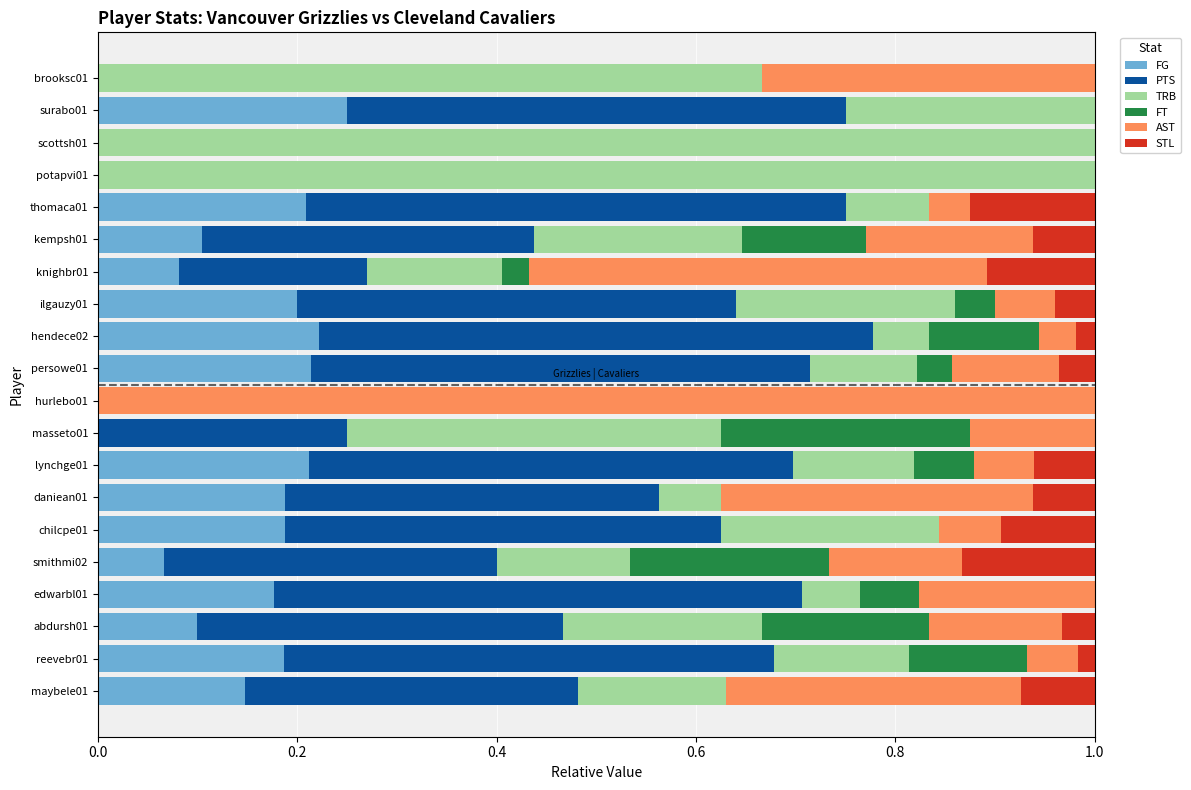

What is the sum of all FG values?

2.5